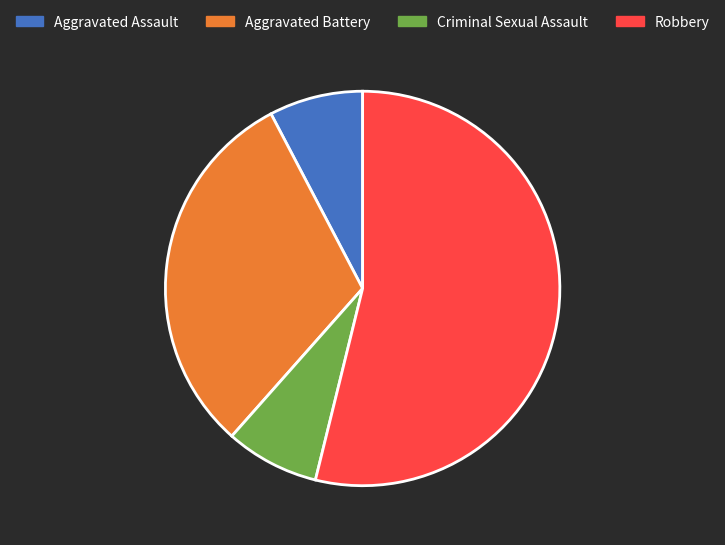

What is the ratio of the value at Aggravated Assault to the value at Criminal Sexual Assault?

1.0